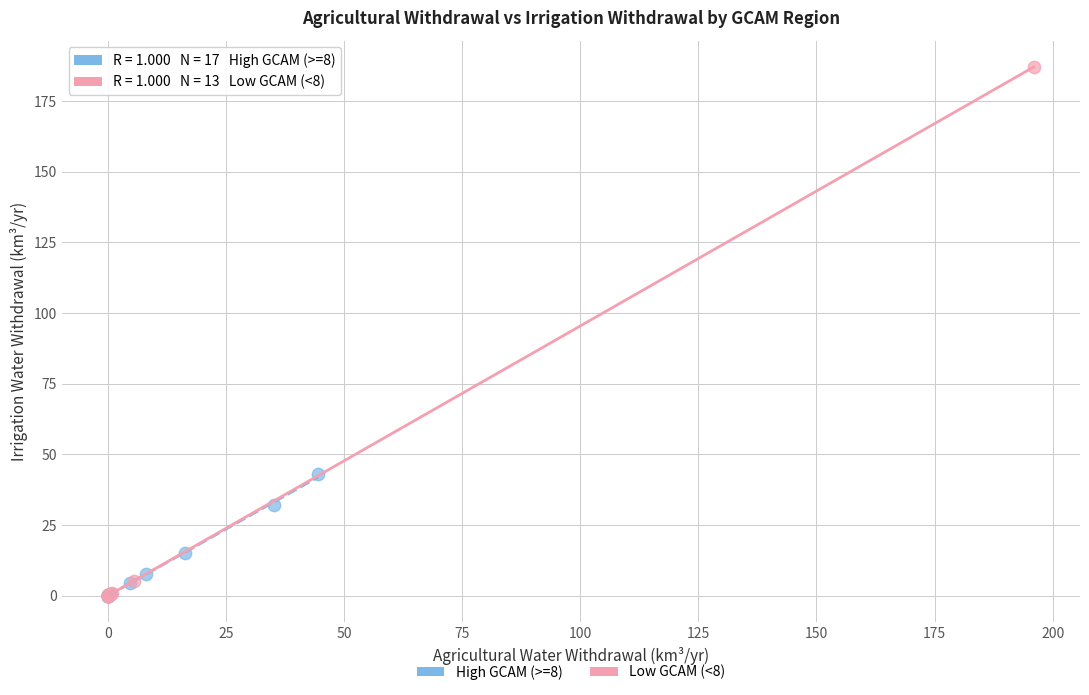

Which series has the widest spread of Y values?

Low GCAM (<8)